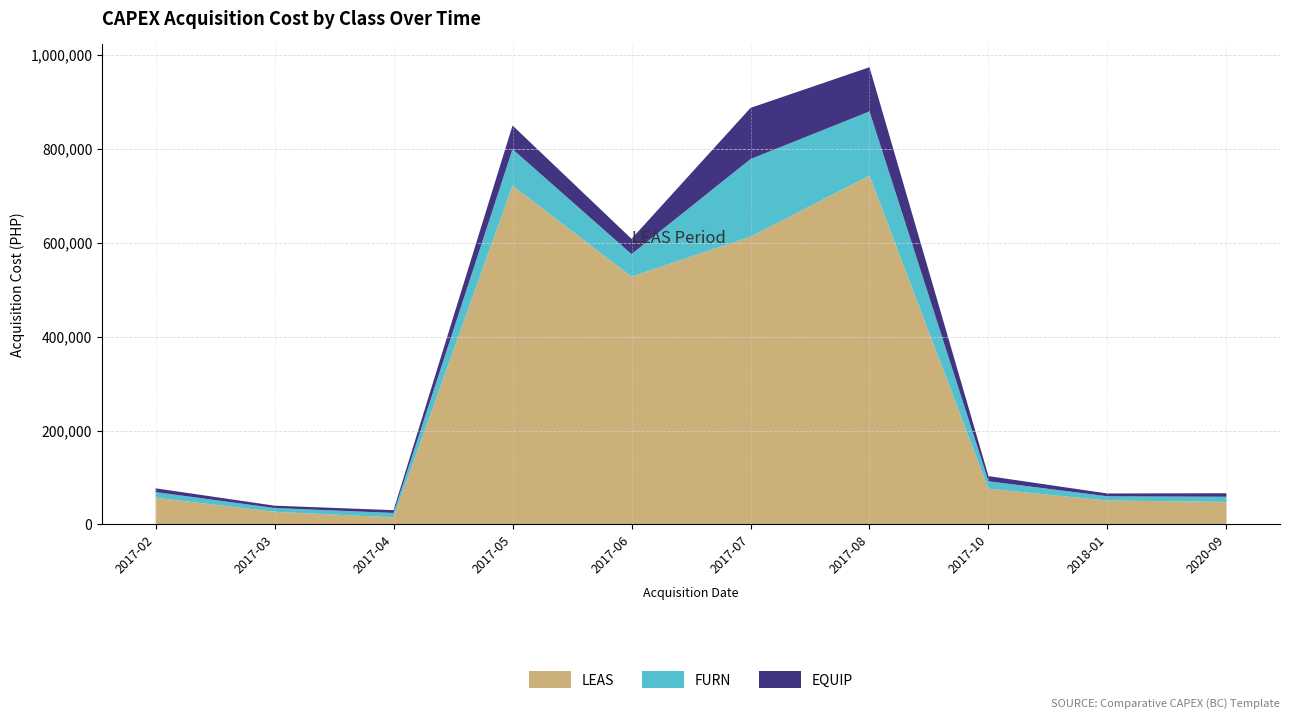

Where is LEAS nearest to the value 378999?

2017-06